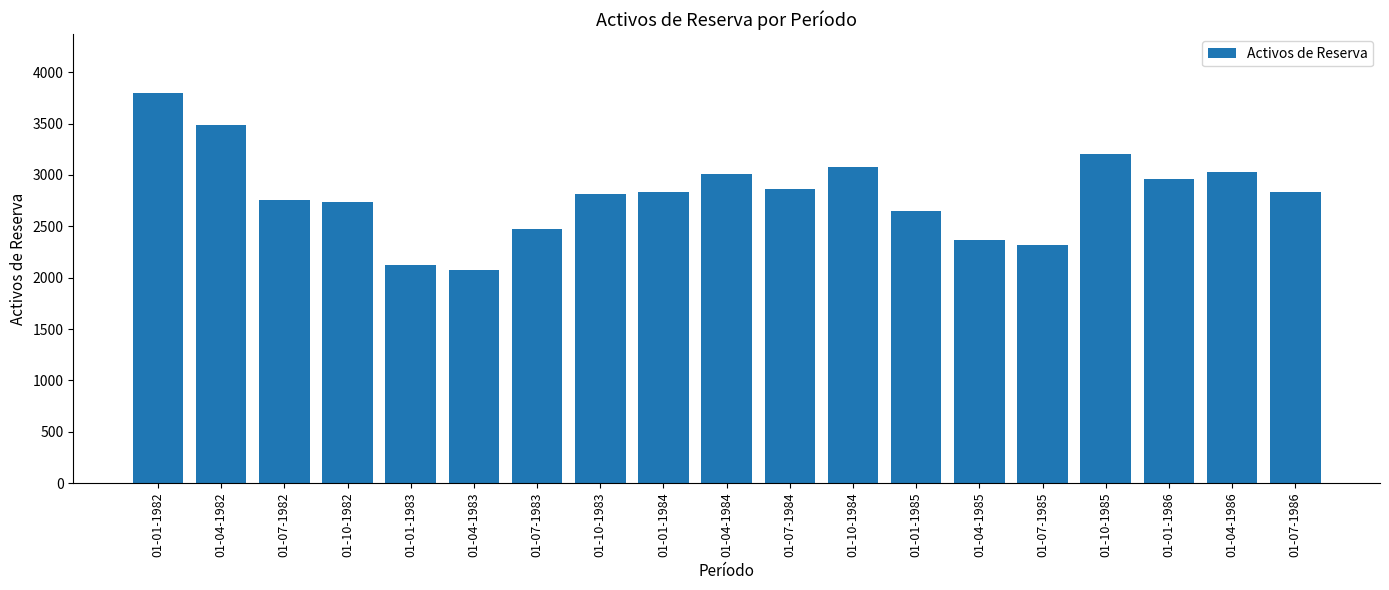

What is the smallest value displayed?

2070